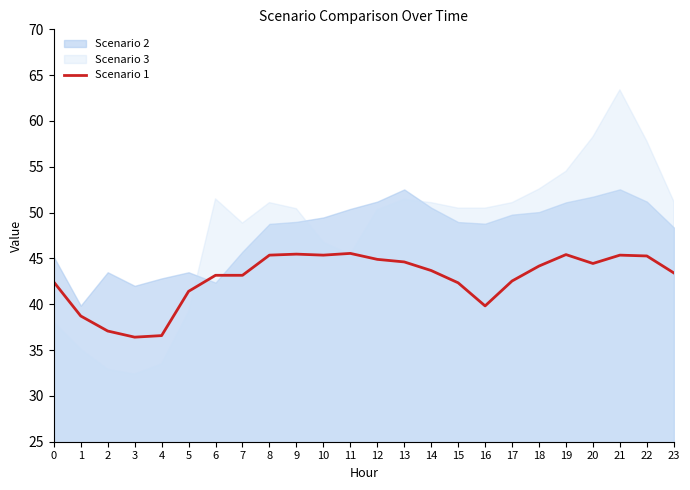

What is the sum of the values at 12 and 6?

88.1